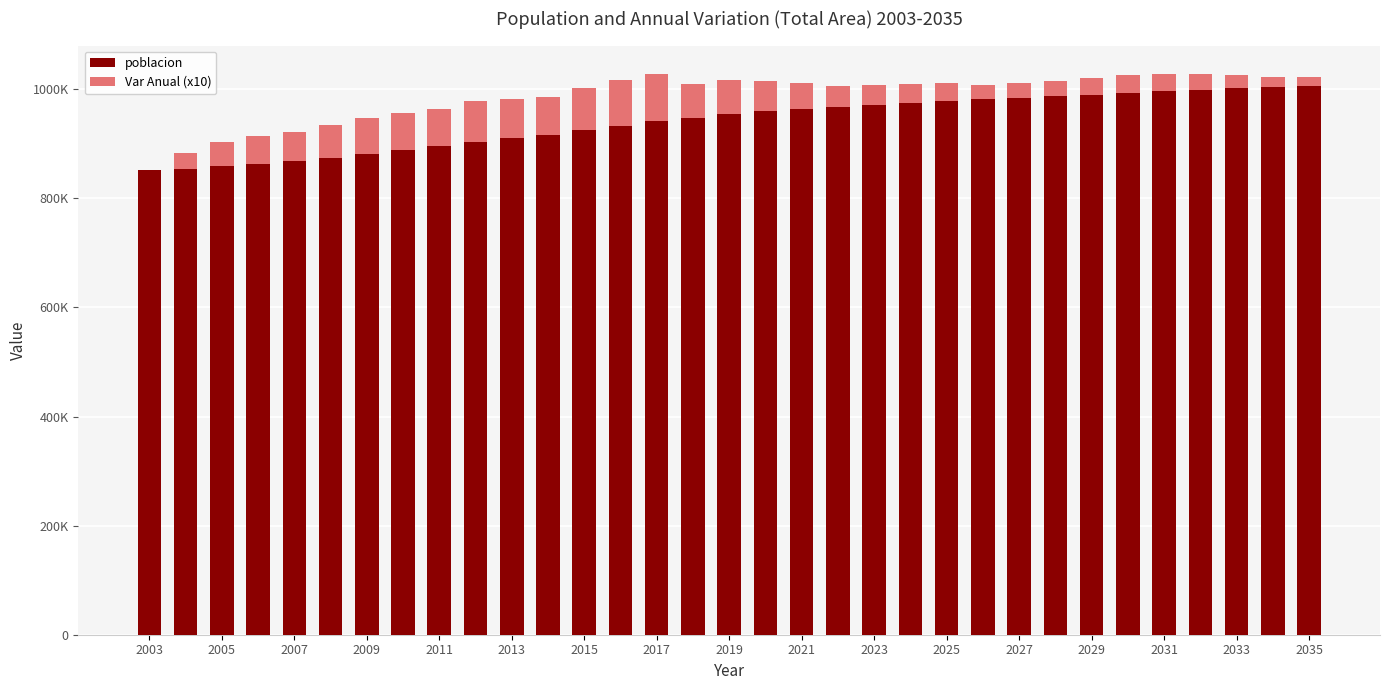

Does the chart contain stacked bars?

Yes